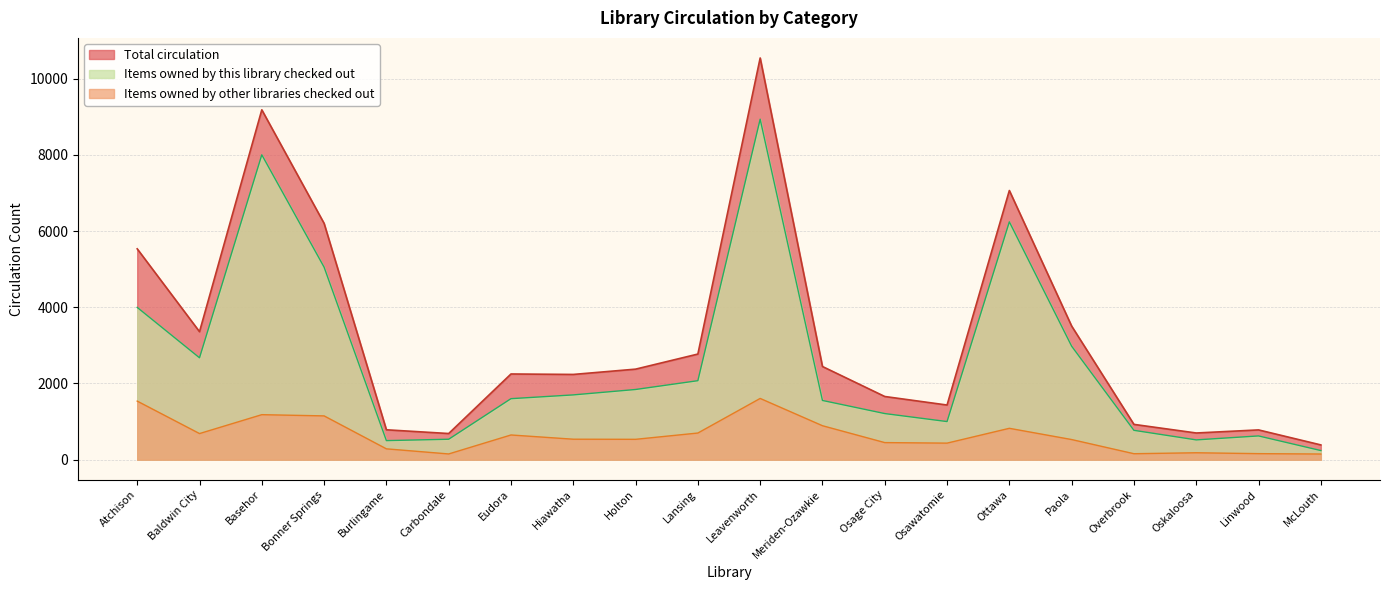

In Items owned by other libraries checked out, how many points are higher than both neighbors (excluding endpoints)?

5